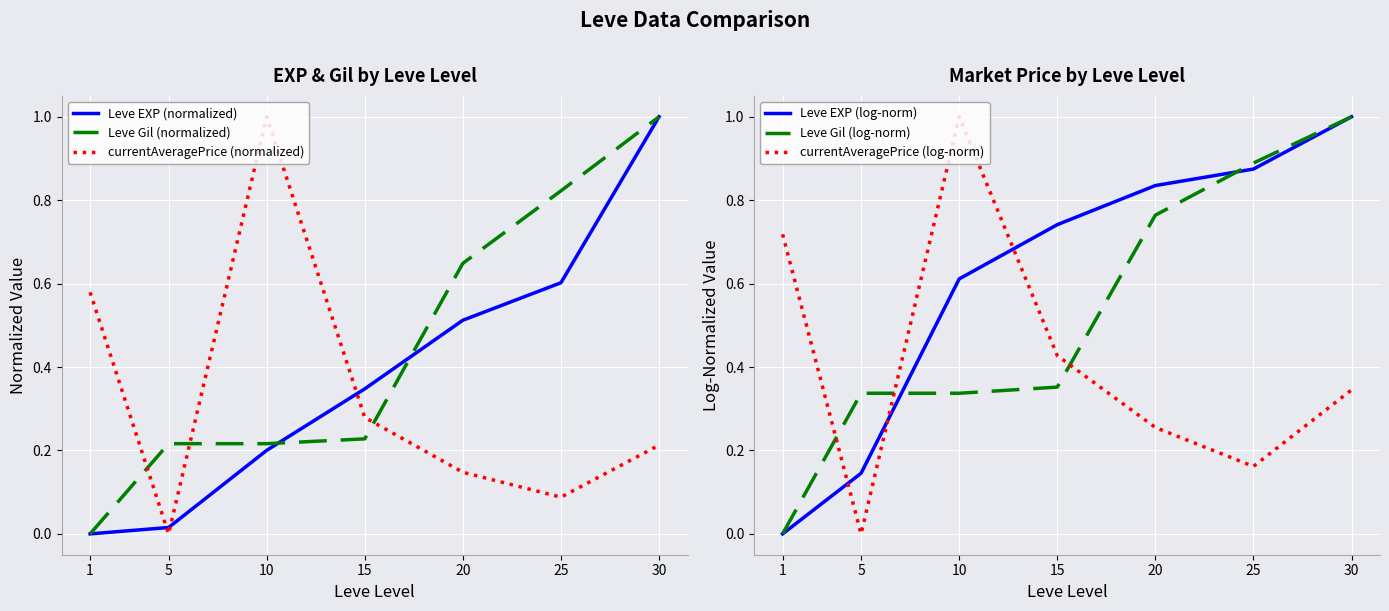

What are all the series names shown in the legend?

Leve EXP (normalized), Leve Gil (normalized), currentAveragePrice (normalized), Leve EXP (log-norm), Leve Gil (log-norm), currentAveragePrice (log-norm)